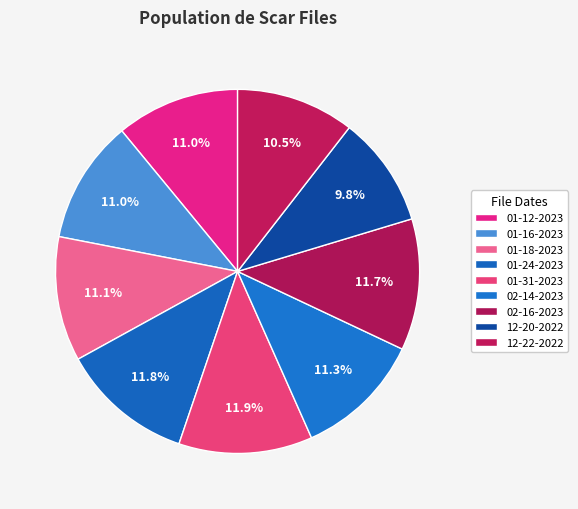

Which category has the biggest portion of the pie?

scar 01-31-2023.mat